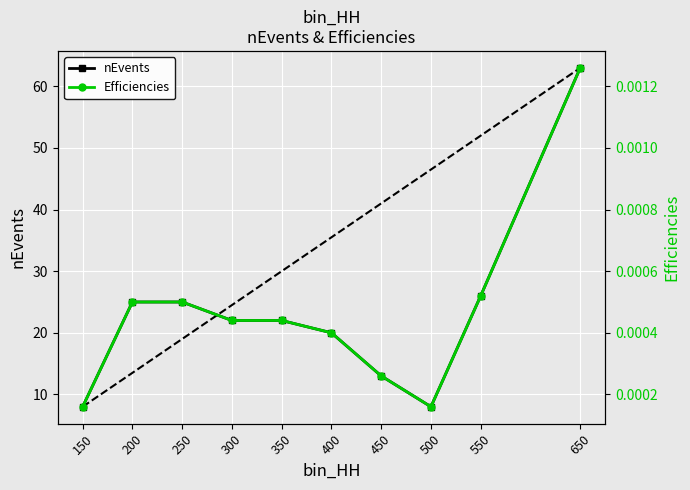

What is the difference between the highest and lowest values at 450?

13.0